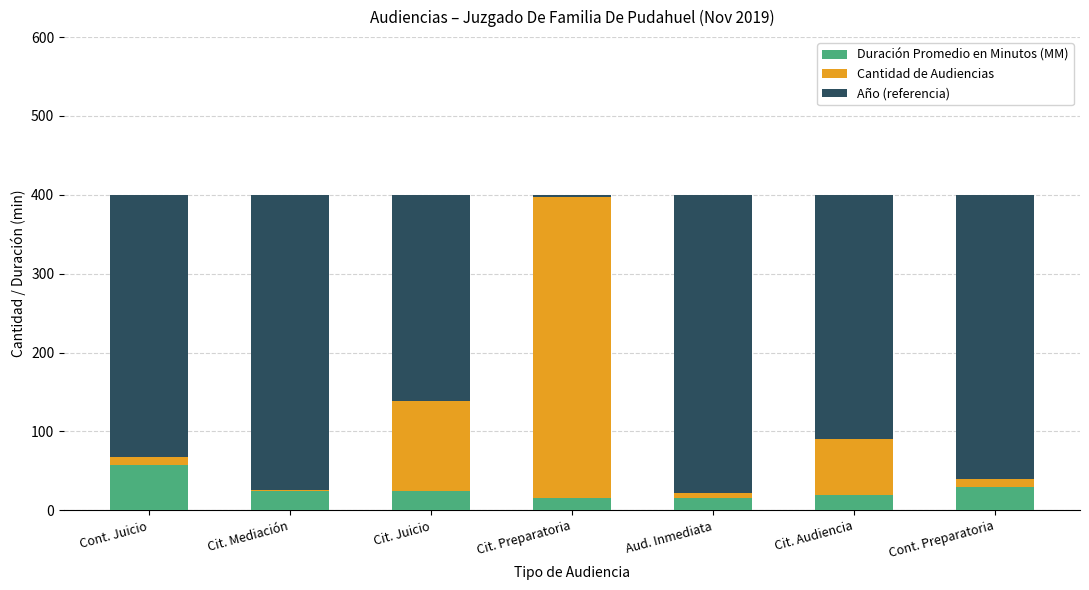

What are all the series names shown in the legend?

Duración Promedio en Minutos (MM), Cantidad de Audiencias, Año (referencia)